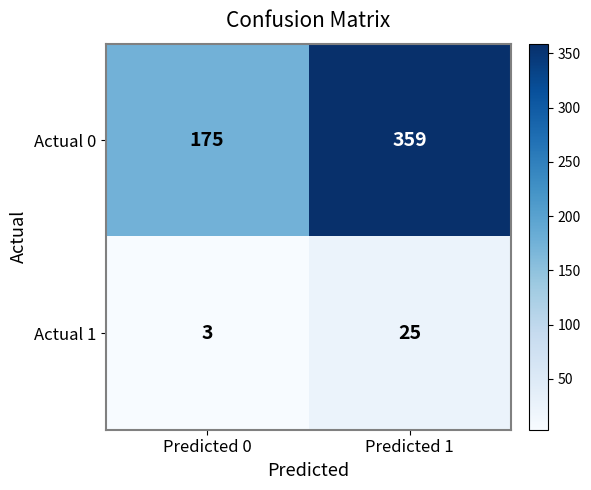

What is the difference between the maximum and minimum values in the Actual 0 series?

184